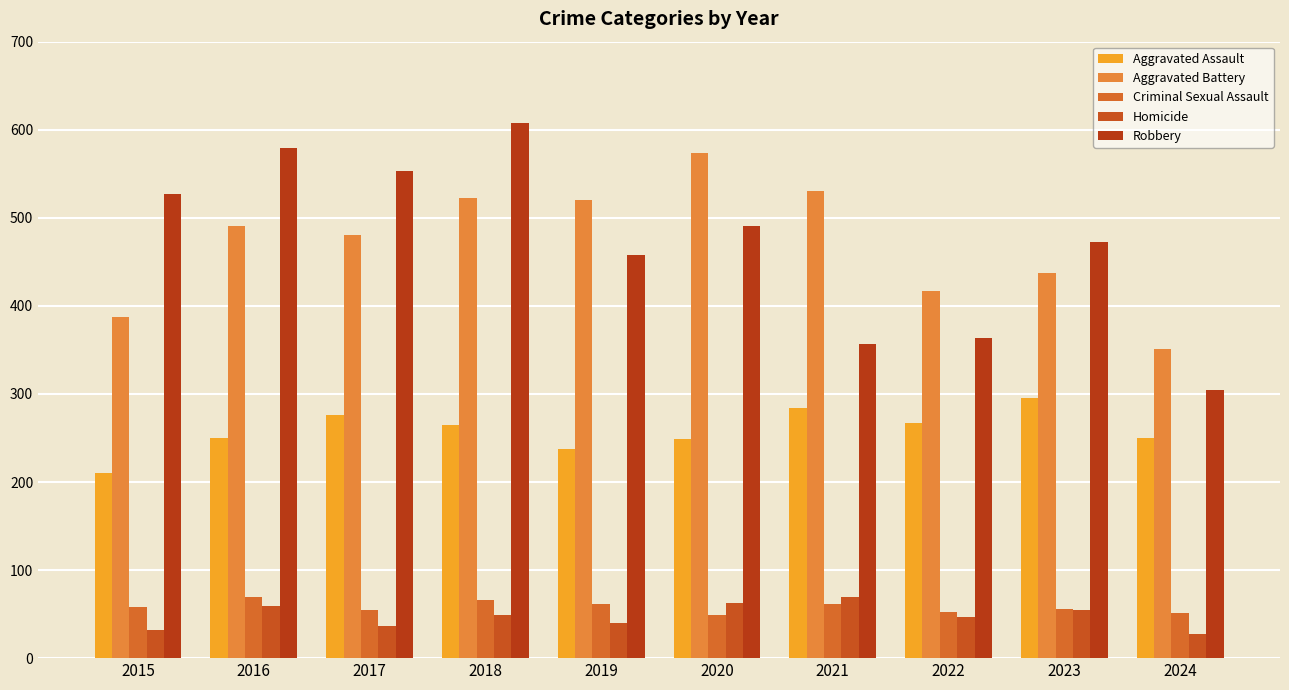

What value does the Aggravated Assault series have at 2023?

295